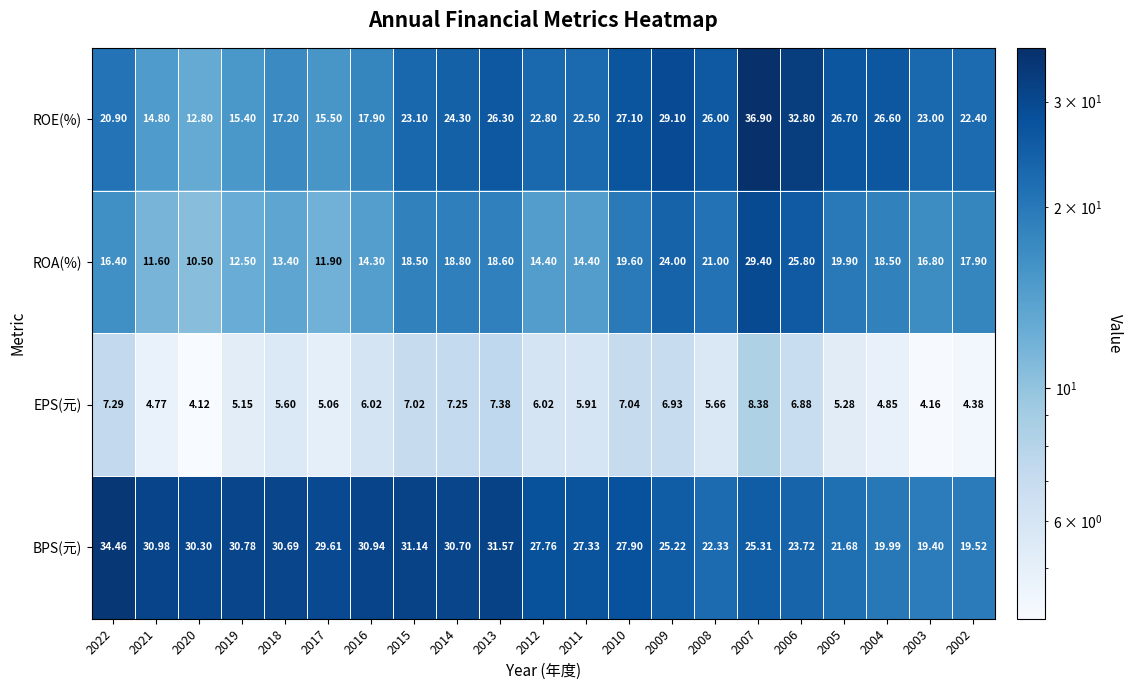

Is the value of ROA(%) at 2003 greater than the value of BPS(元) at 2004?

No